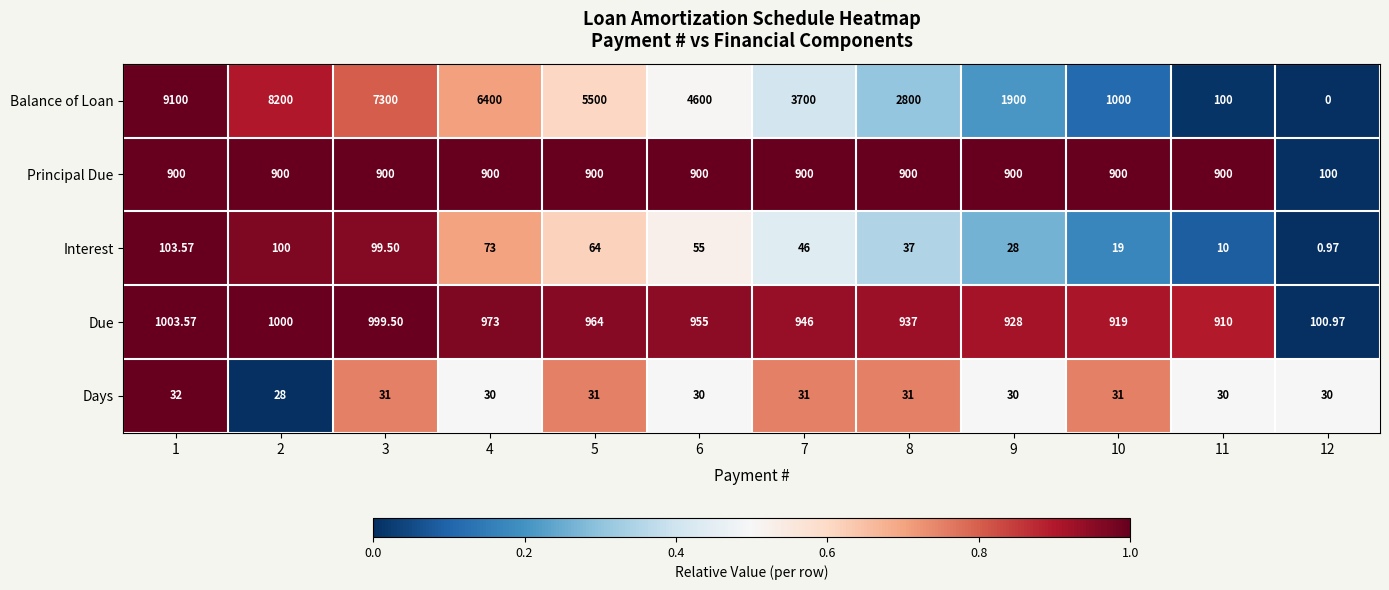

At which category does the chart reach its peak across all series?

1